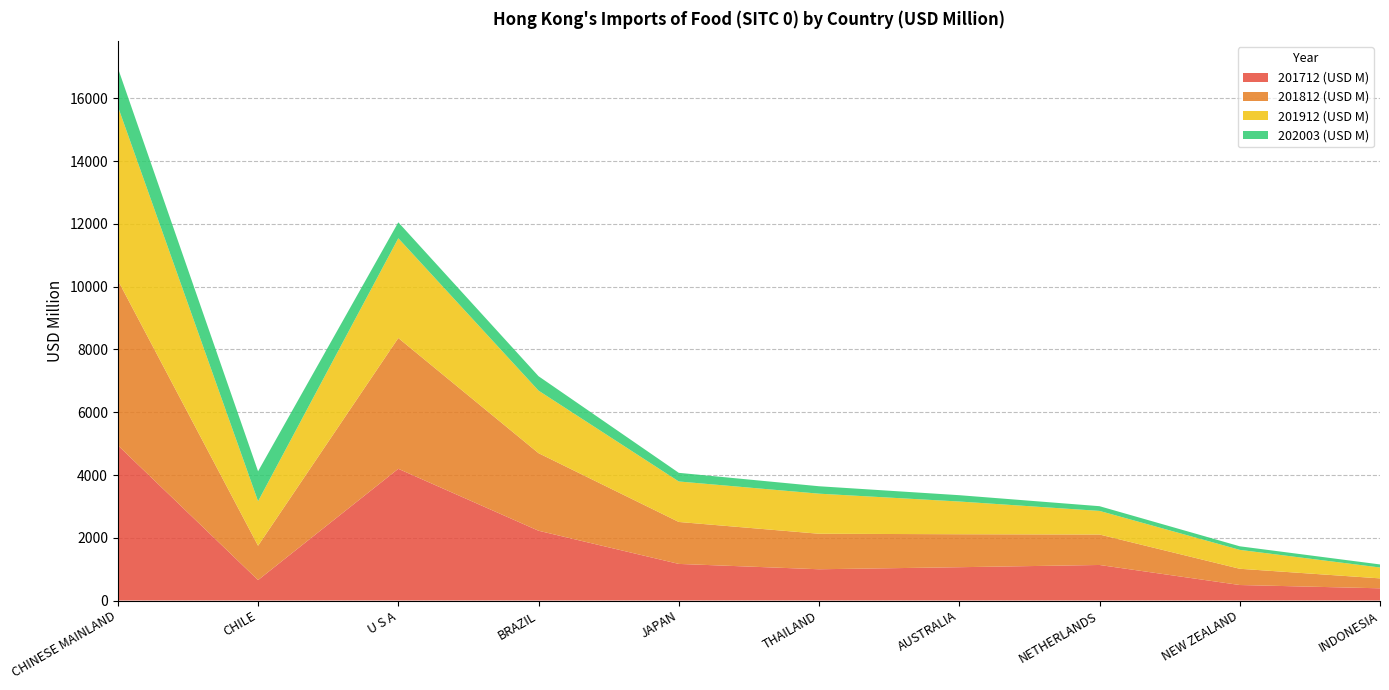

Reading left to right, list all the values displayed in this chart.

201712 (USD M): 4947.2	651.7	4197.7	2223.6	1166.5	996.2	1061.4	1132.7	494.1	389.2
201812 (USD M): 5261.6	1094.2	4167.8	2472.0	1337.0	1131.6	1050.9	971.1	517.7	316.5
201912 (USD M): 5541.3	1418.5	3179.2	1993.1	1290.3	1277.0	1042.8	752.0	602.5	346.7
202003 (USD M): 1225.9	953.7	508.3	459.1	275.4	236.7	201.5	150.4	113.9	97.7